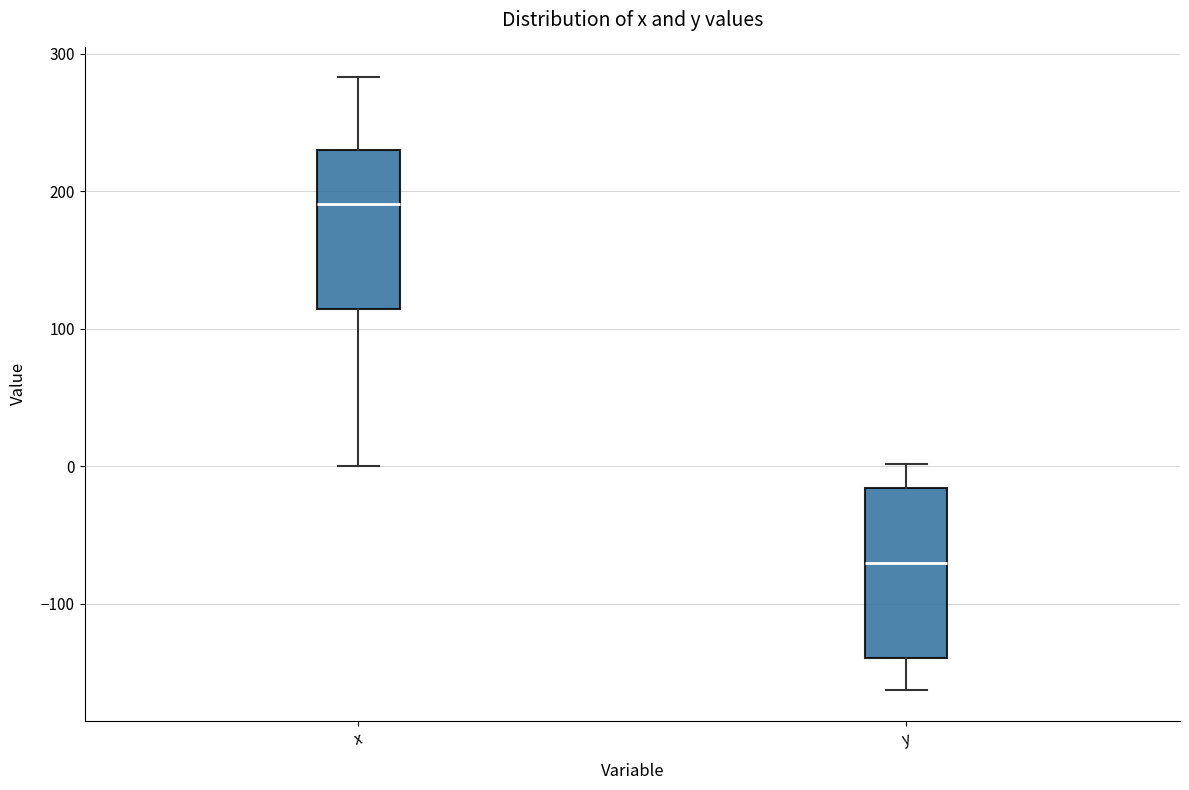

Where is the lower edge of the box for y on the y-axis? The values are not printed on the chart, so give them approximately, as read against the axis.

-140